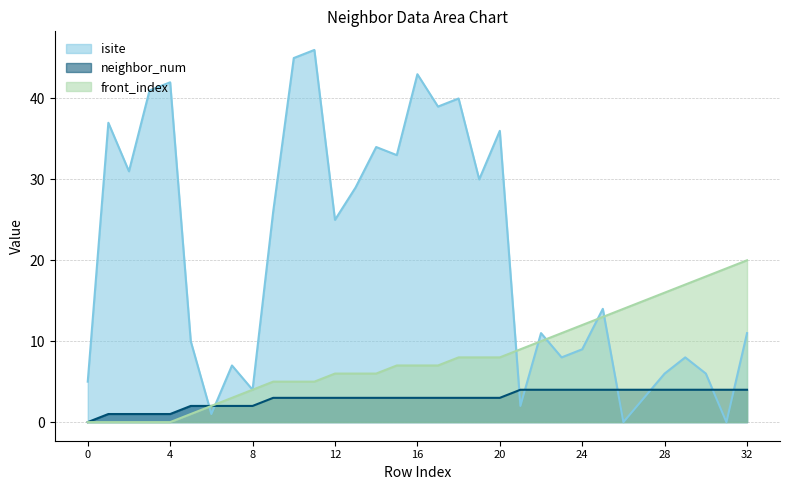

What is the difference between the maximum and second lowest values in the neighbor_num series?

3